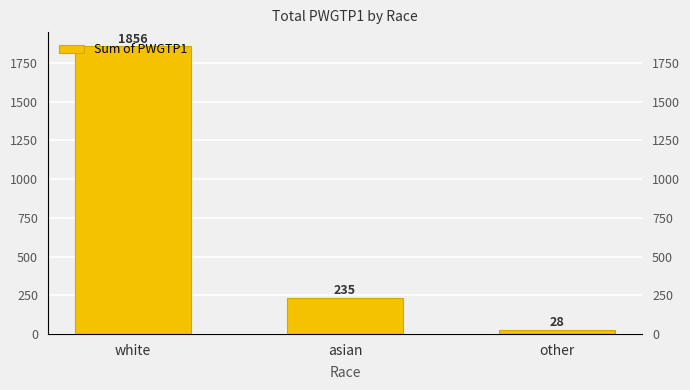

What is the difference between the values at other and white?

1828